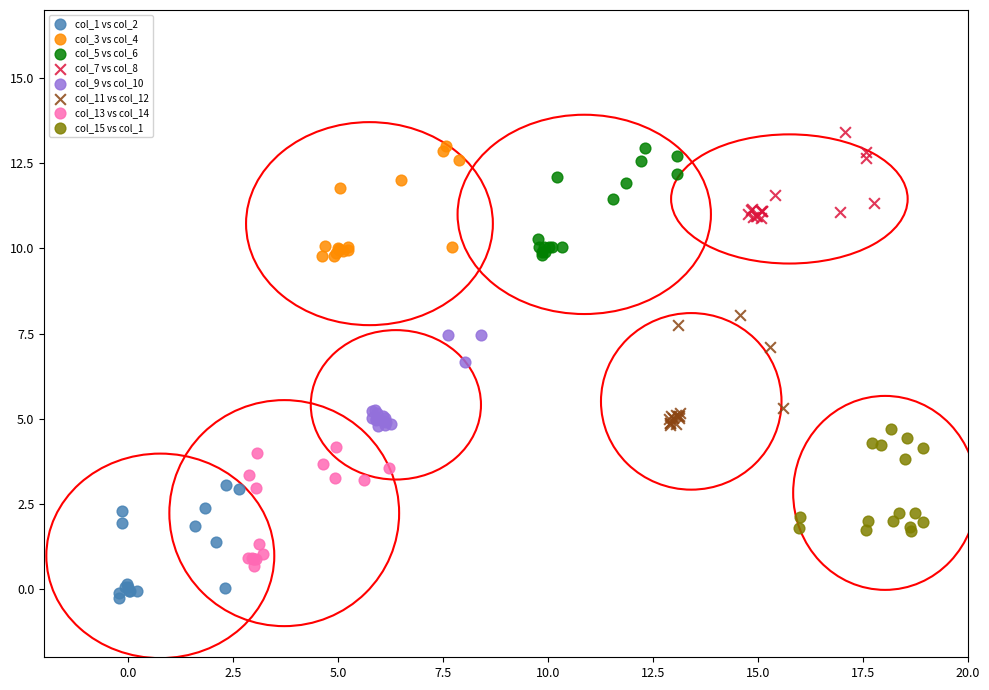

Which series reaches the minimum Y coordinate?

col_1 vs col_2